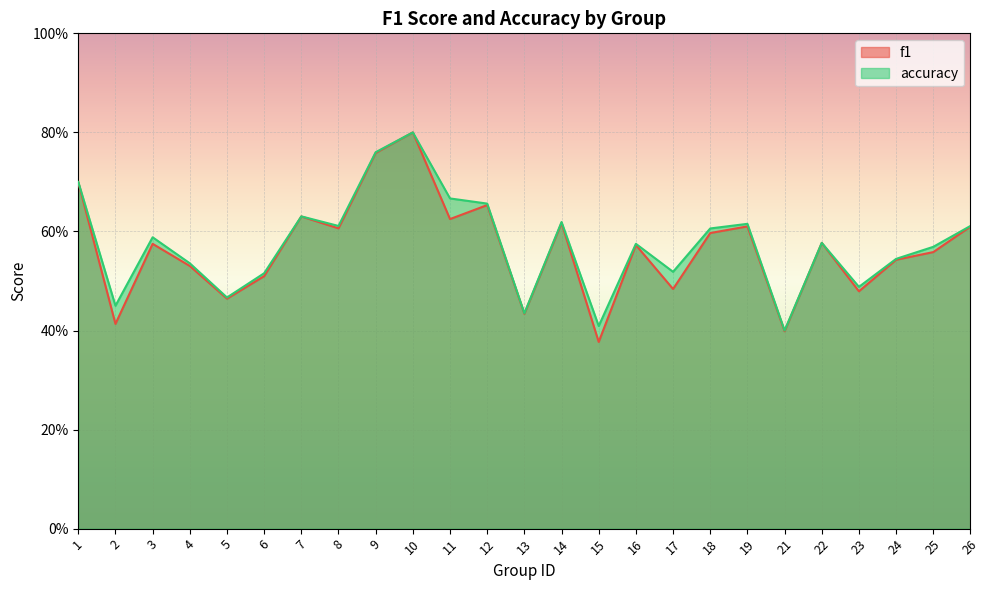

What is the maximum value for accuracy?

0.8